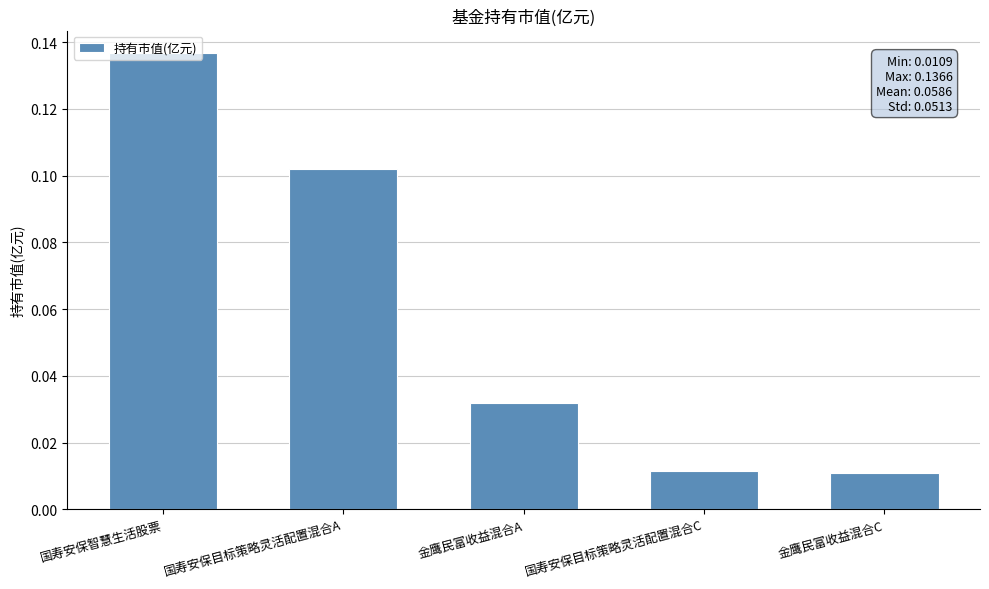

Which category has the highest value across all series?

国寿安保智慧生活股票